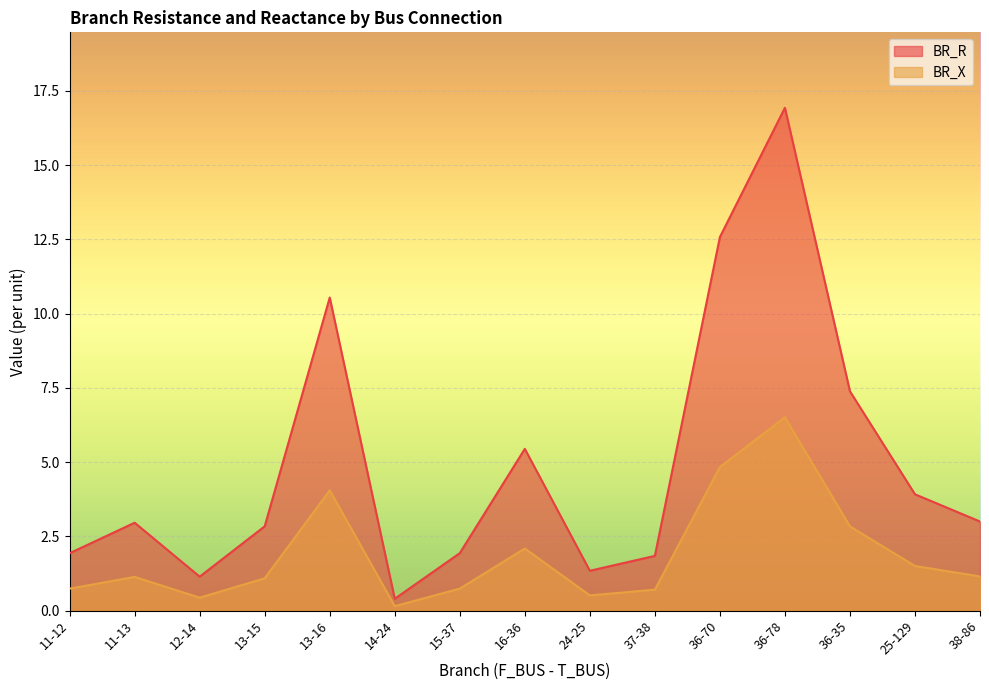

Between 11-12 and 37-38, which series saw the biggest shift?

BR_R